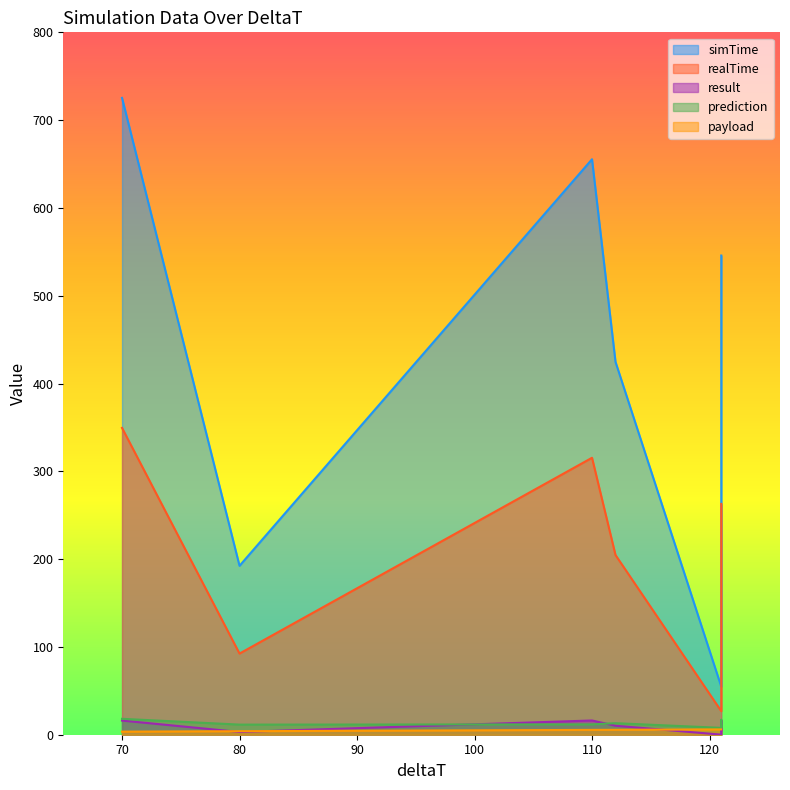

True or false: simTime has a value of 725.3 at 70.

True